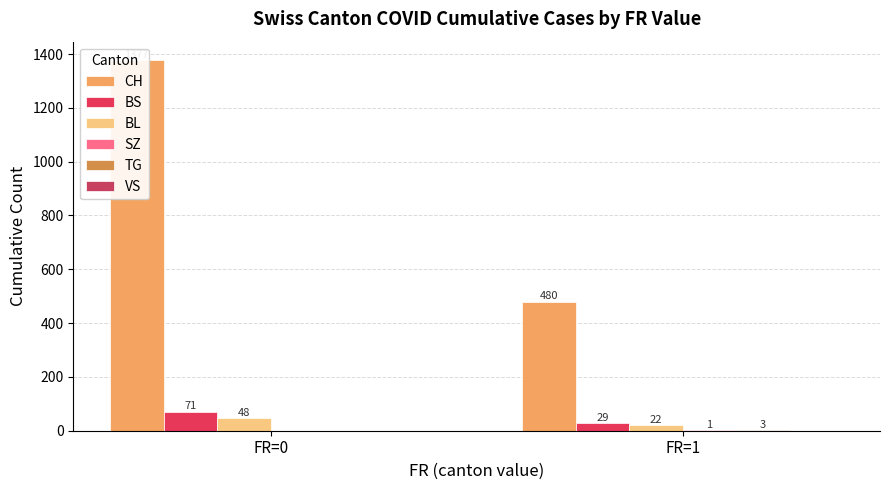

True or false: SZ has a value of 0 at FR=0.

True